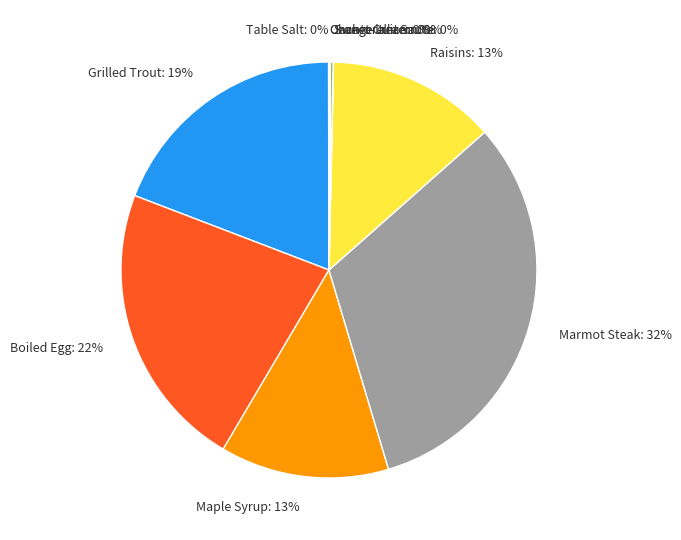

To the nearest percent, what is the difference between the largest and smallest slice percentages?

32%